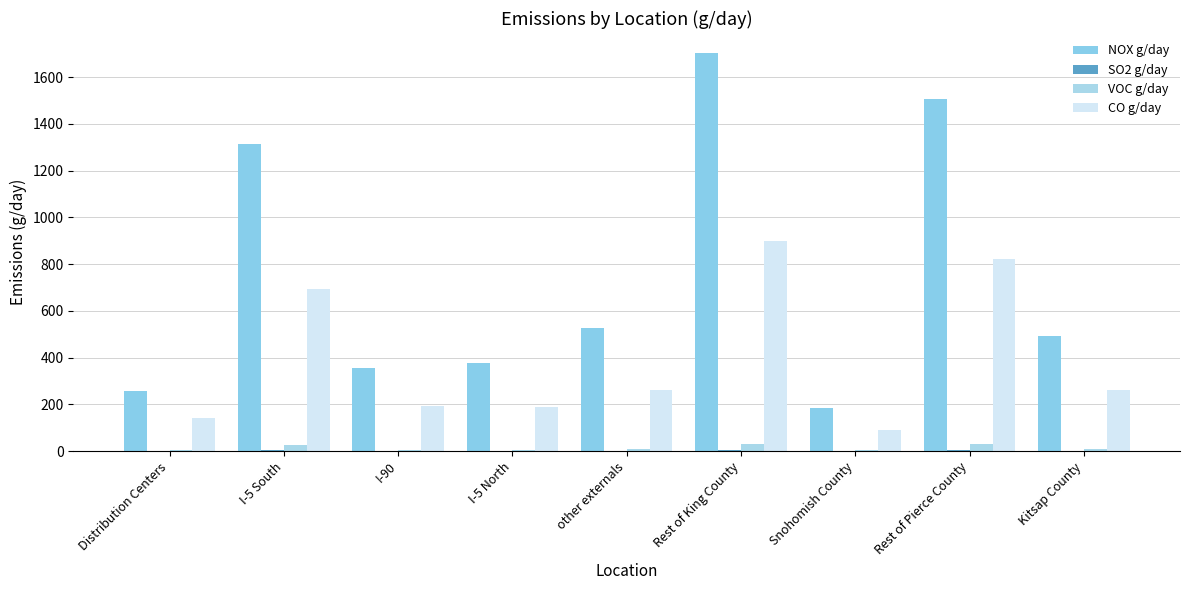

Count the number of categories in the chart.

9